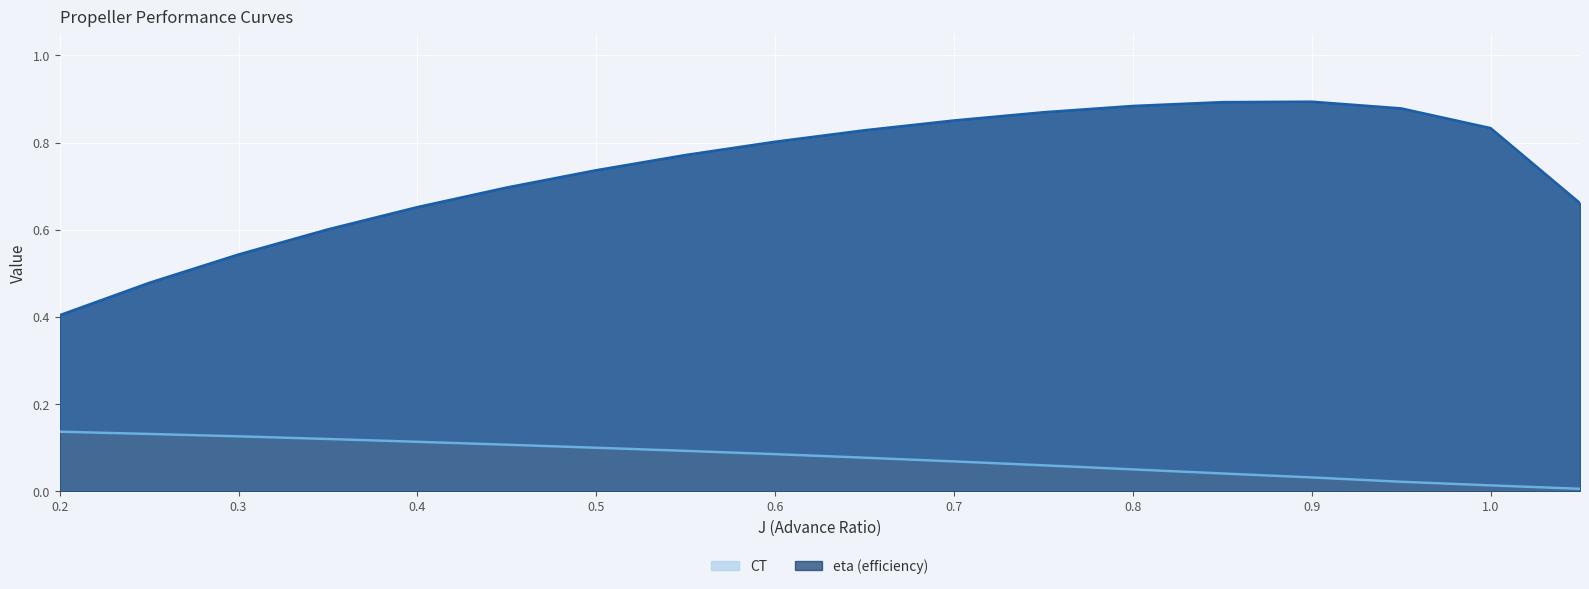

Which series has the widest spread of values?

eta